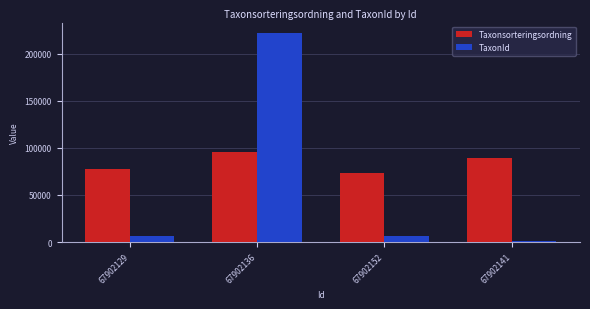

What is the difference between the maximum and minimum values in the Taxonsorteringsordning series?

21826